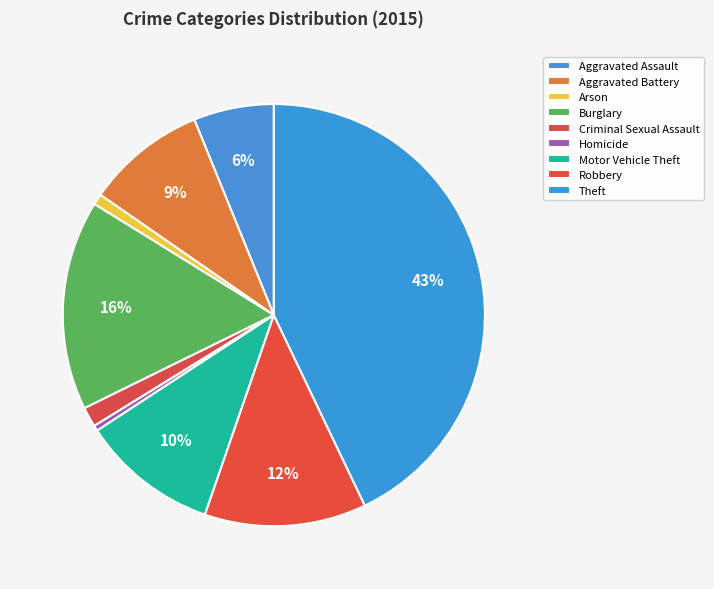

Is it true that Aggravated Assault is 6% of the pie?

True